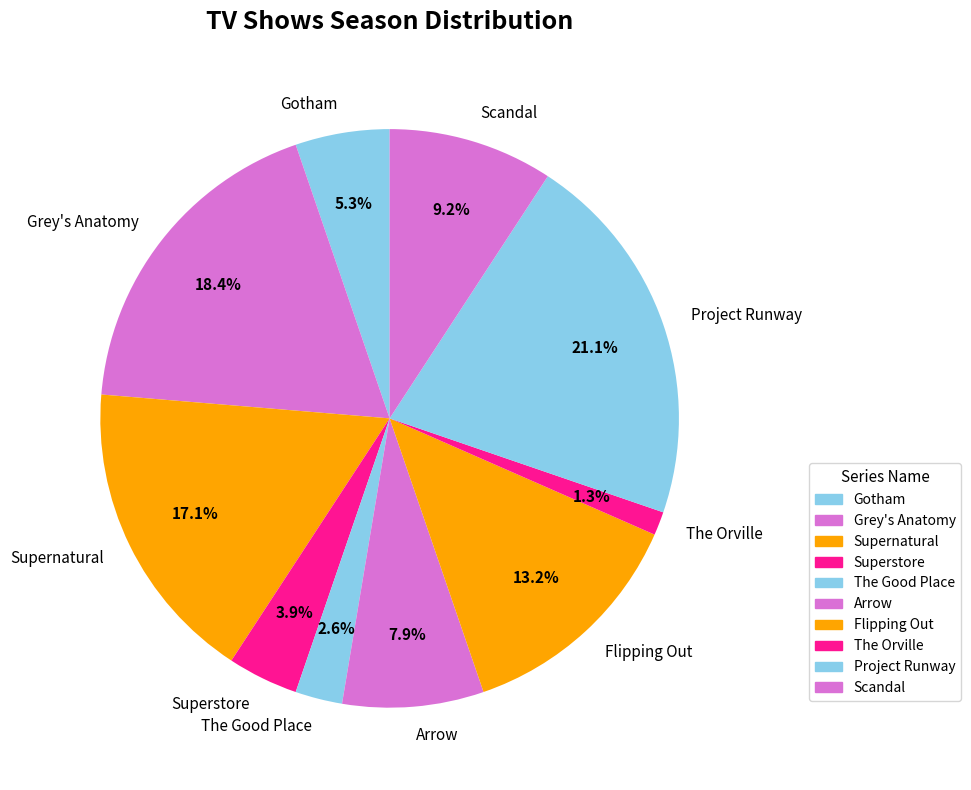

What percentage do Superstore and Arrow together represent?

11.8%